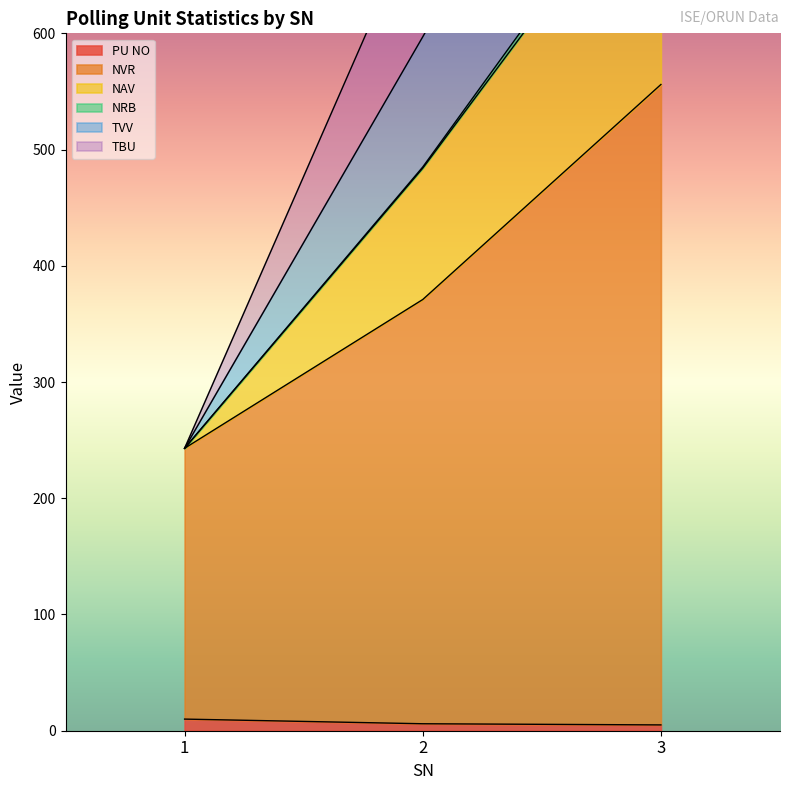

What is the value of the NAV point at the 3rd from the left?

1165